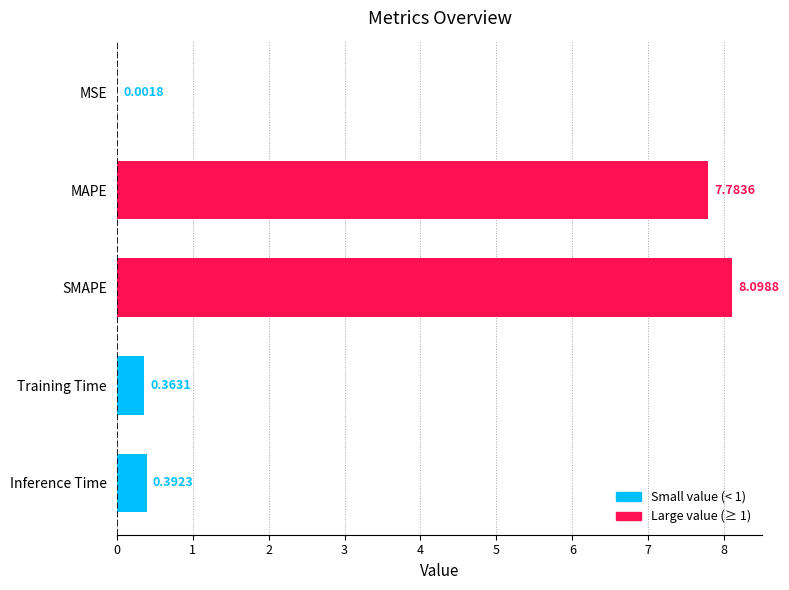

What is the sum of all values?

16.6